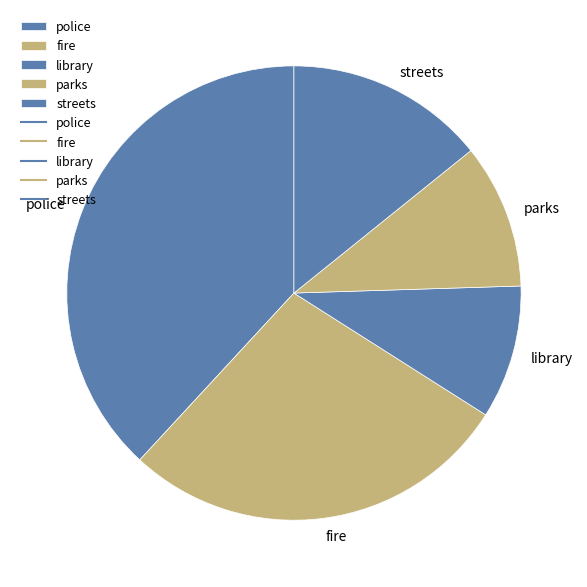

How many segments does this pie chart have?

5